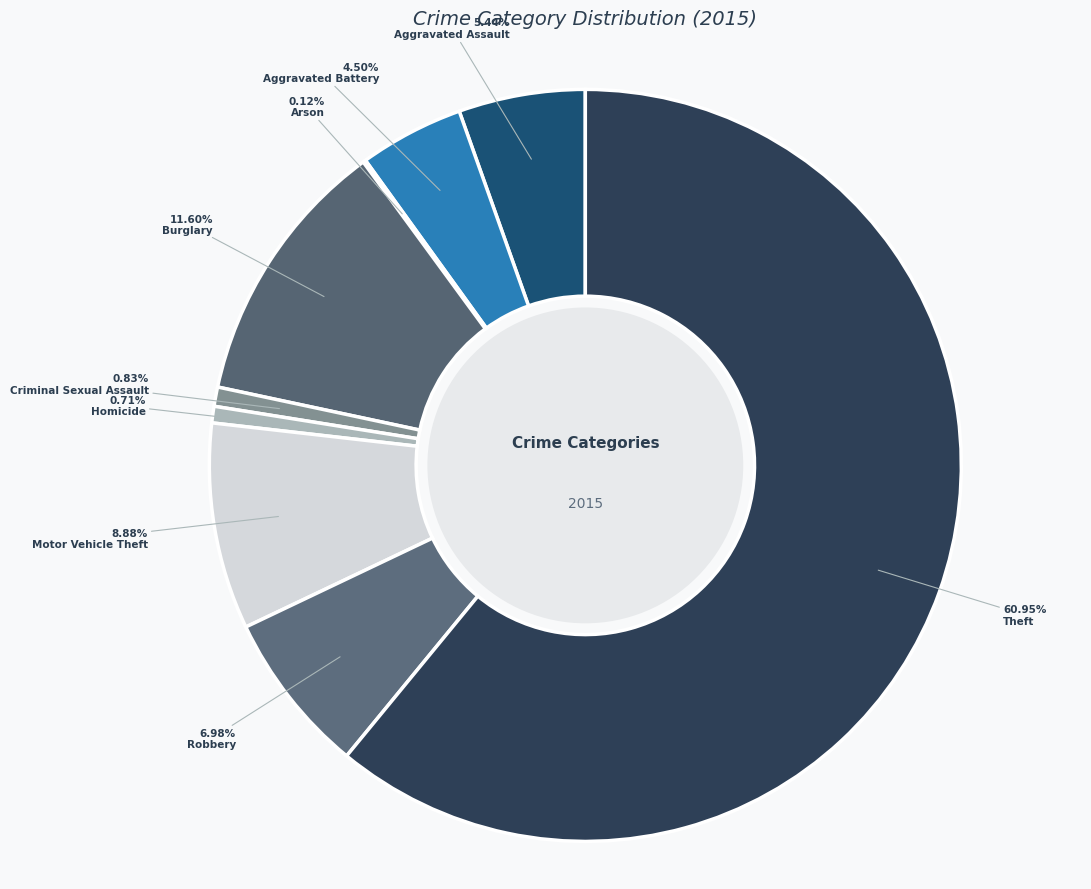

Rank the categories by value from highest to lowest.

Theft, Burglary, Motor Vehicle Theft, Robbery, Aggravated Assault, Aggravated Battery, Criminal Sexual Assault, Homicide, Arson